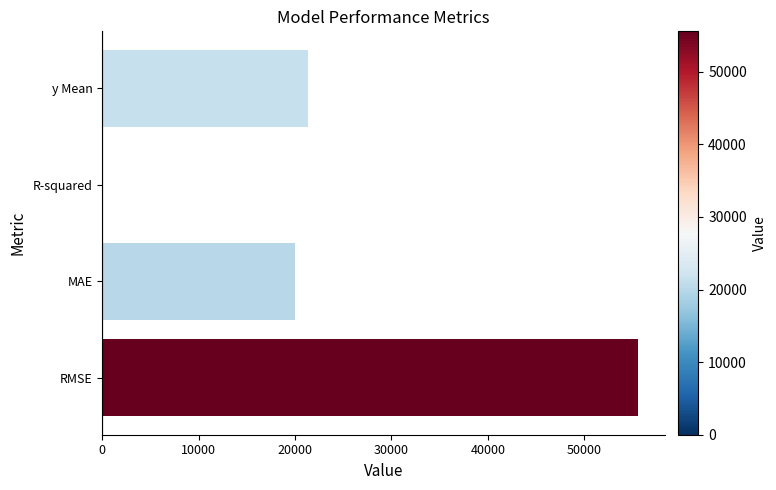

How many positive values are there?

3